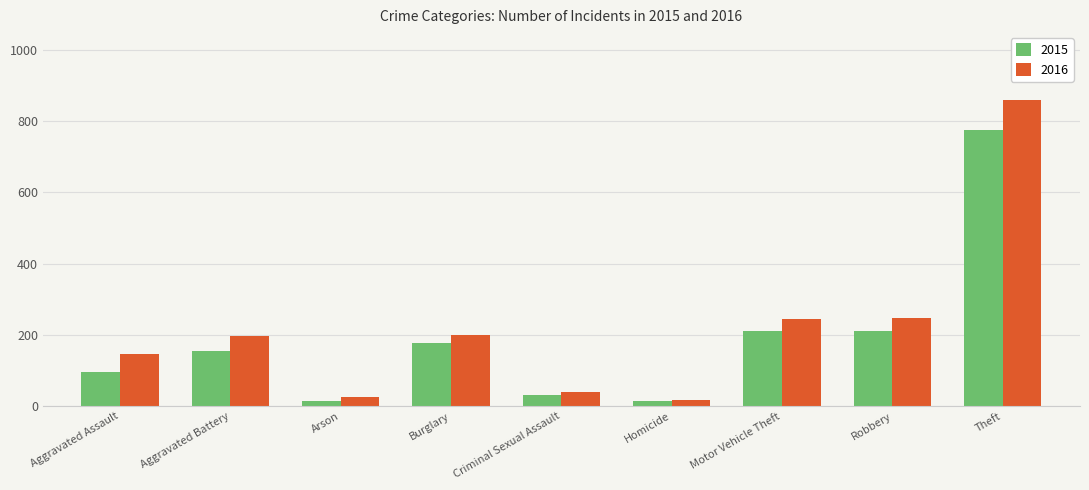

What is the greatest value displayed?

858